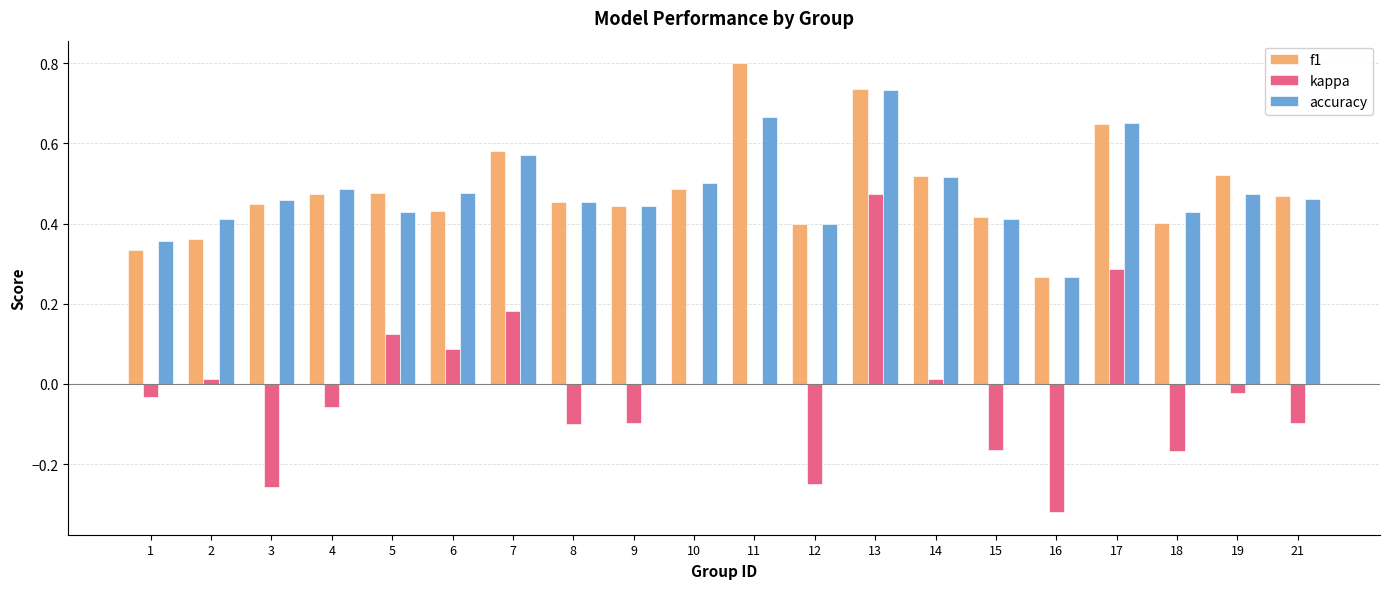

Count the number of categories in the chart.

20